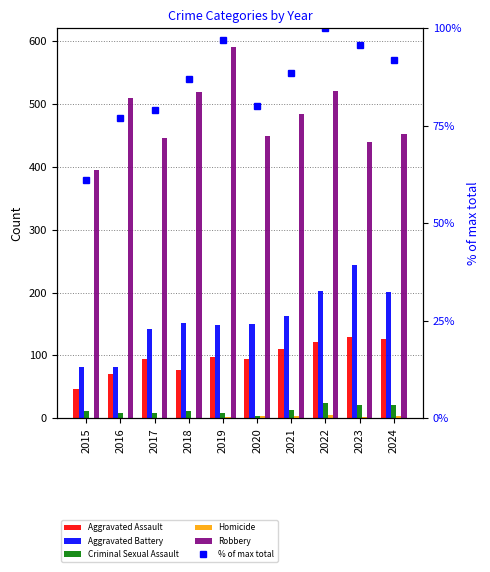

What is the value of the Homicide bar at the 2nd from the left?

1.0